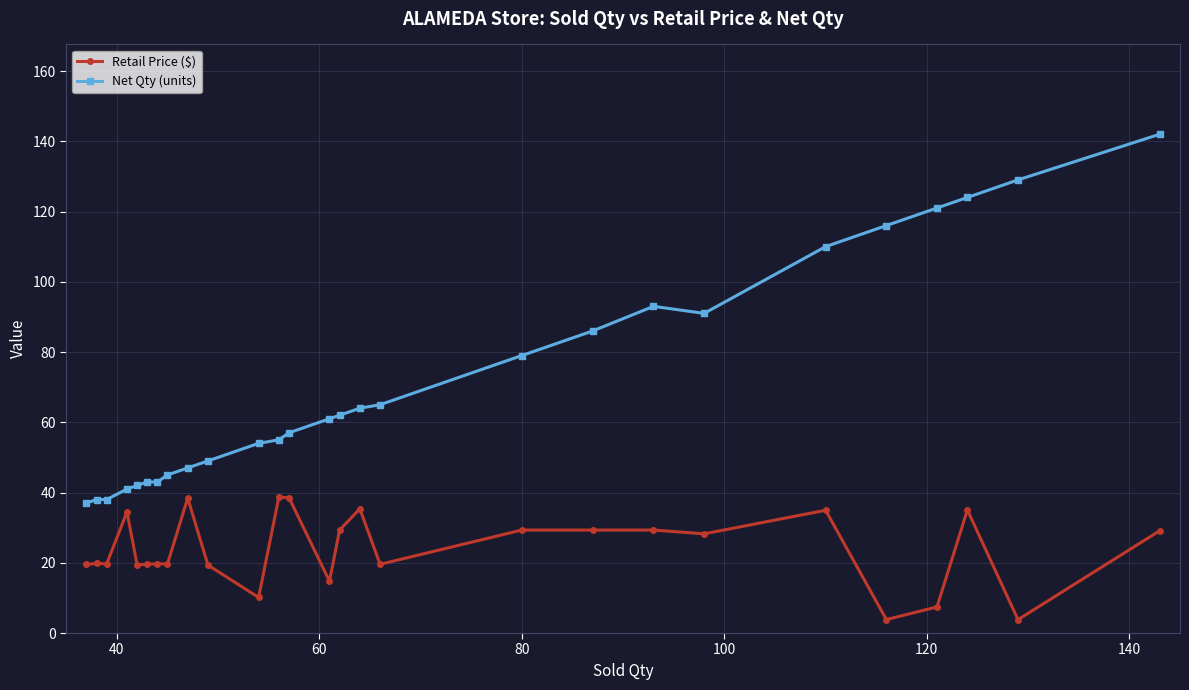

What is the lowest value of the Retail Price ($) series?

3.8